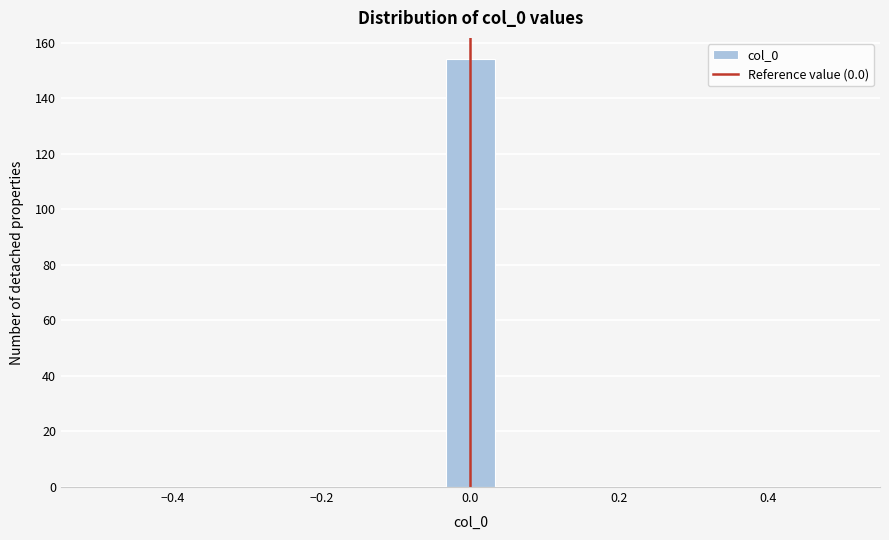

Around what value on the x-axis is the tallest bar? Give the approximate position of its centre, as read against the axis.

0.00